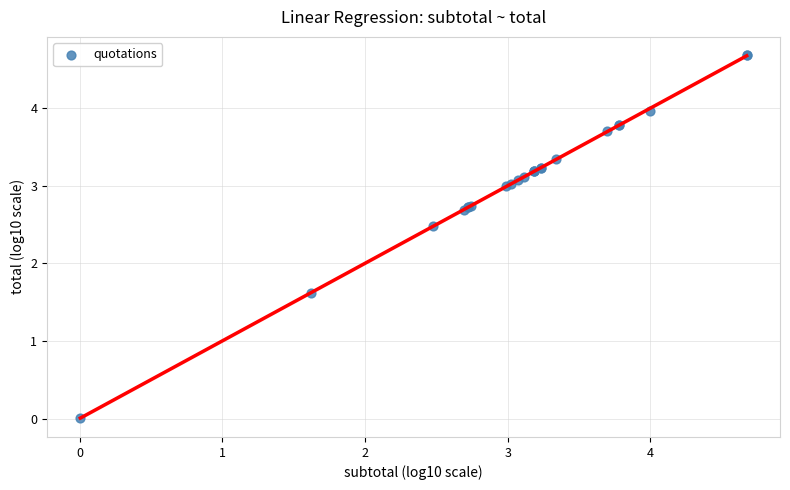

What Y value in the scatter plot is closest to 2?

1.6